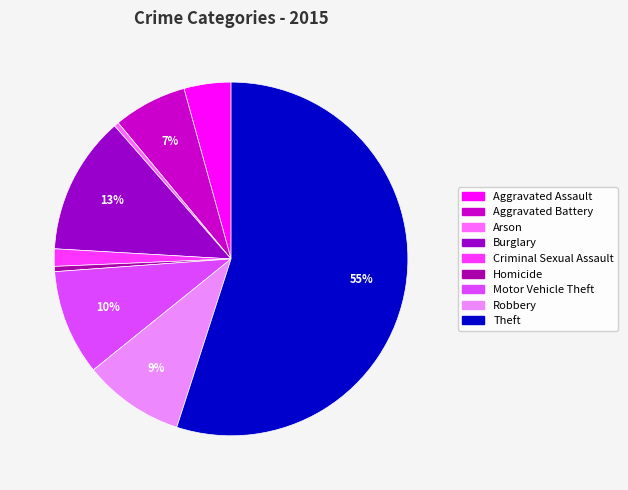

Combined, do Criminal Sexual Assault and Motor Vehicle Theft account for over 50%?

No